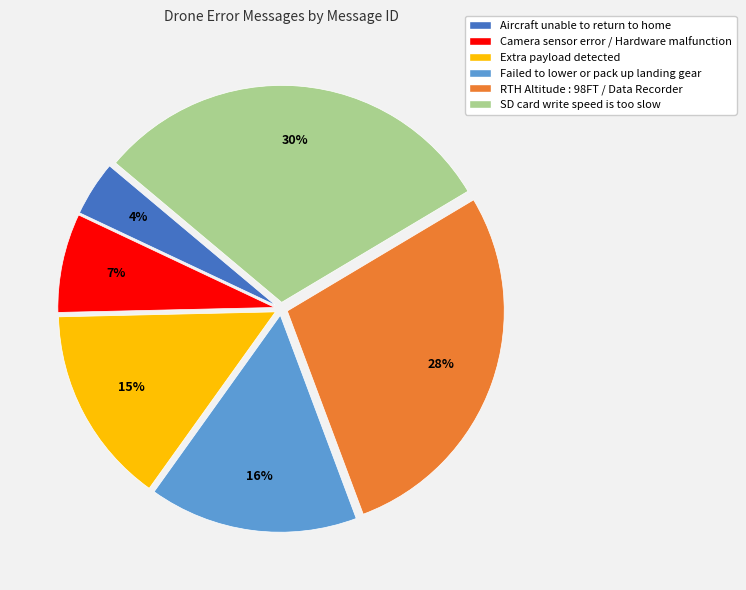

What is the smallest slice in the pie chart?

Aircraft unable to return to home